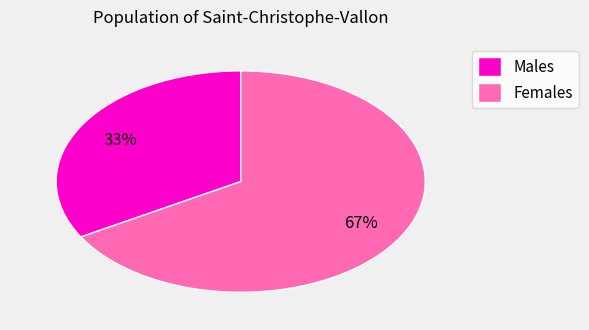

Rank the categories by value from highest to lowest.

Females, Males